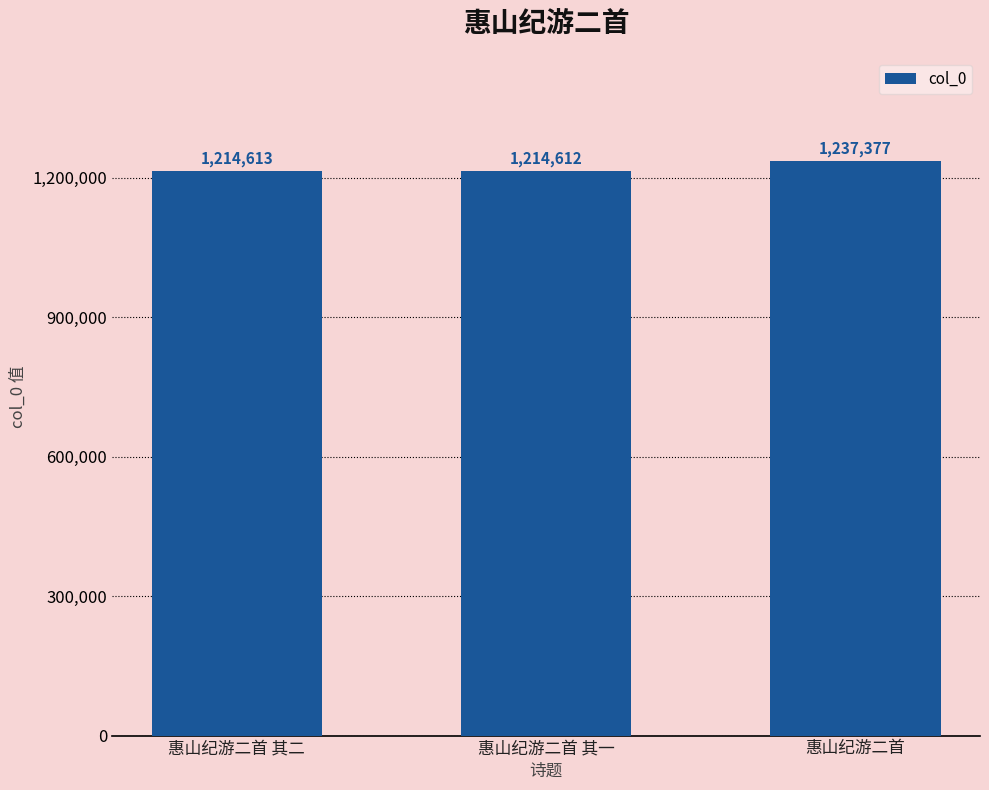

Reading right to left, what are all the values shown in this chart?

惠山纪游二首=1237377	惠山纪游二首 其一=1214612	惠山纪游二首 其二=1214613